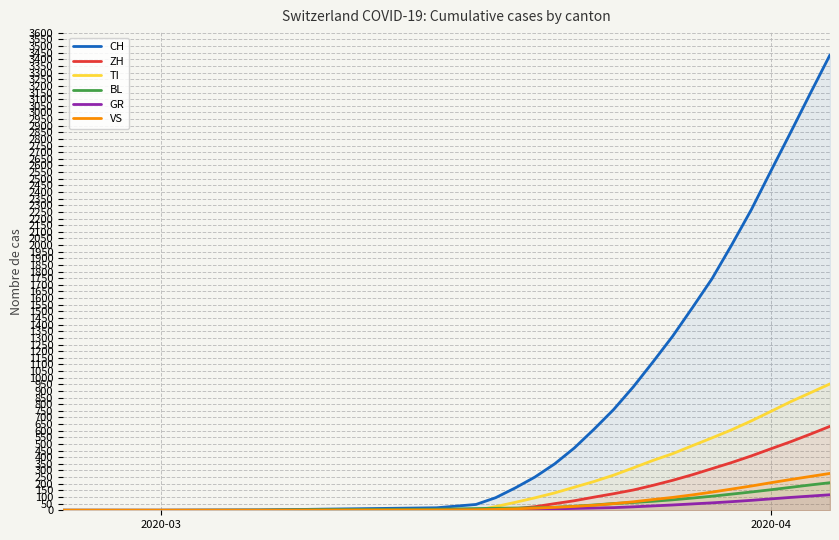

Which series has the widest spread of values?

CH